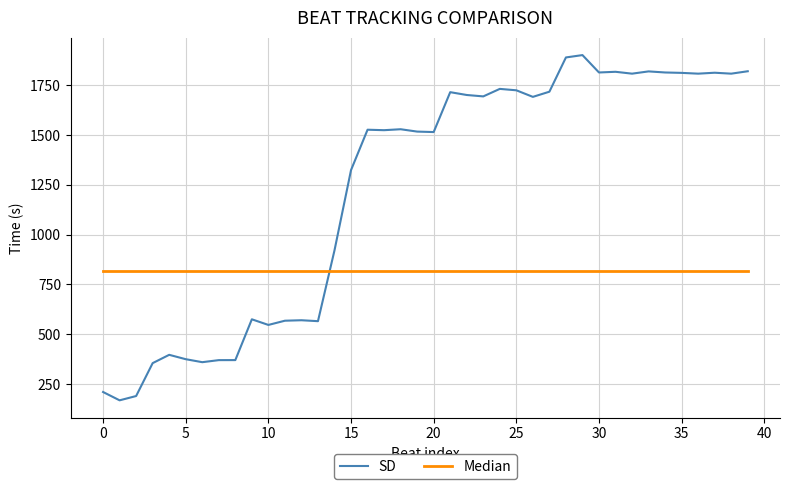

Which series has the widest spread of values?

SD